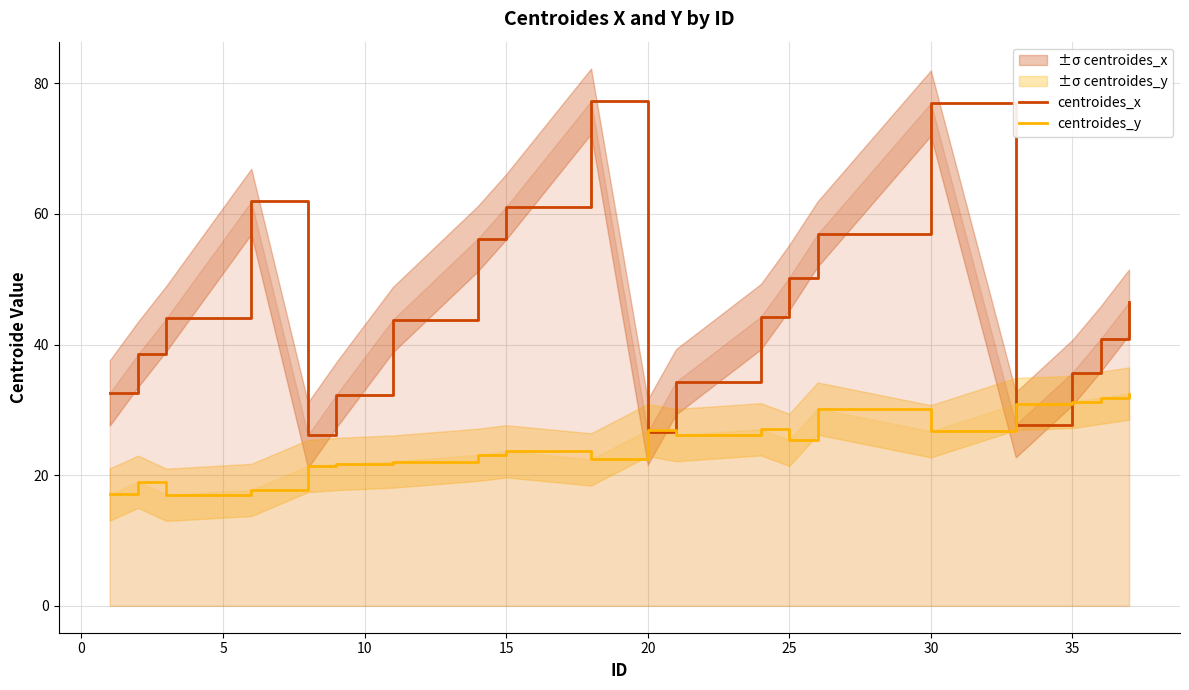

Is it true that centroides_x equals 26.6 at 20?

True